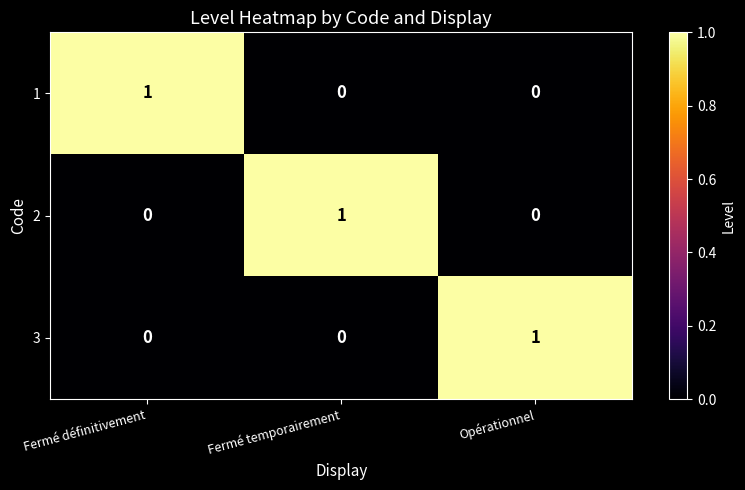

How many 1 values are between 0 and 1?

3